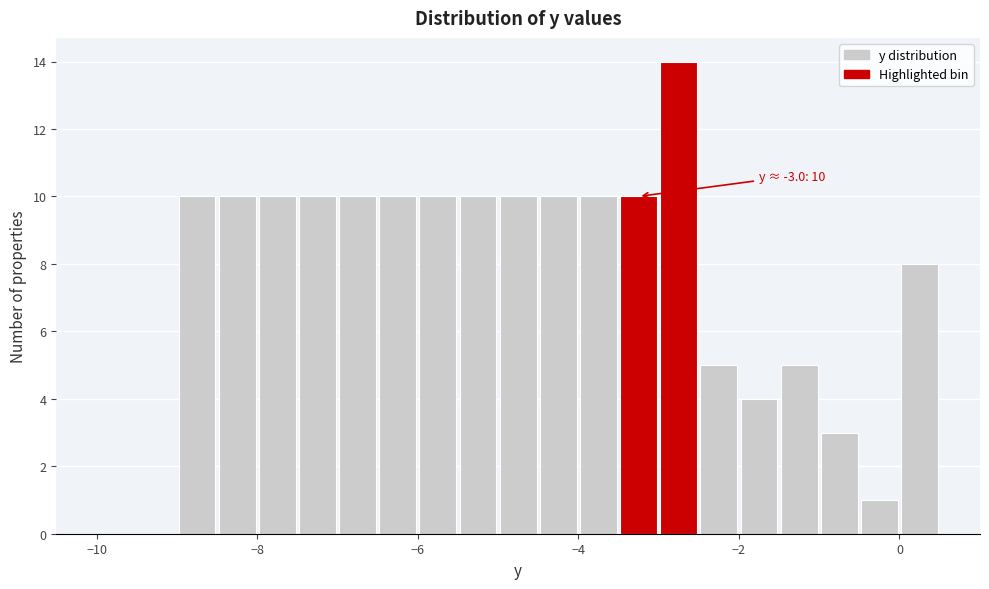

Around what value on the x-axis is the tallest bar? Give the approximate position of its centre, as read against the axis.

-2.8